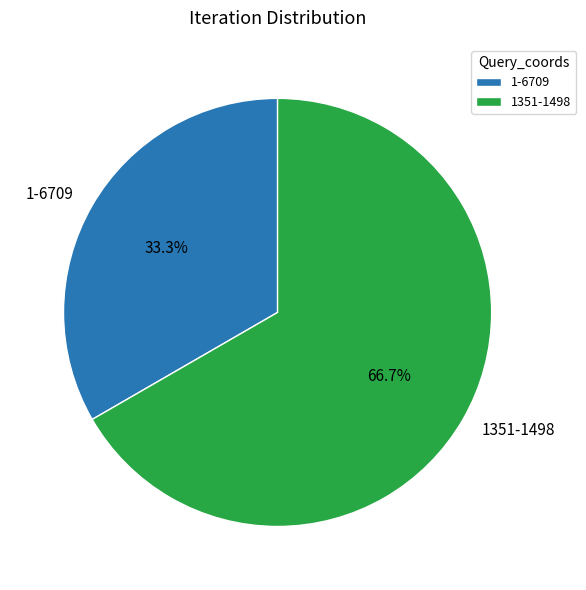

How many slices are in this pie chart?

2